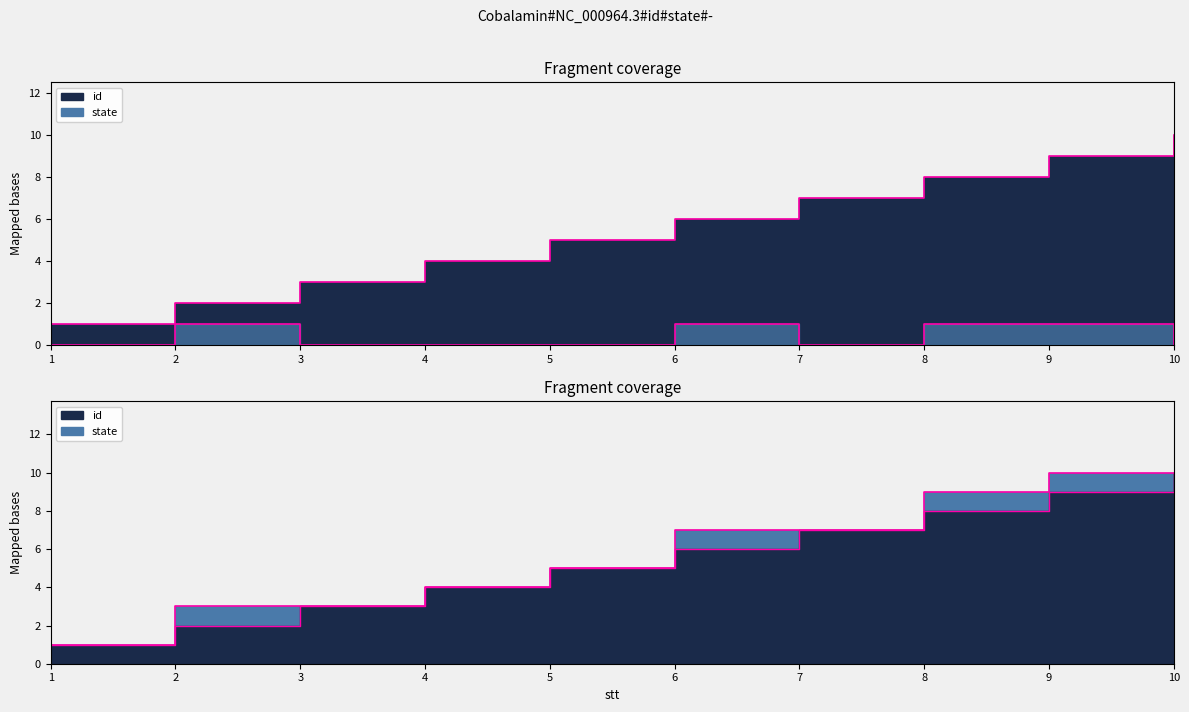

Does the chart display data point markers on the line(s)?

No